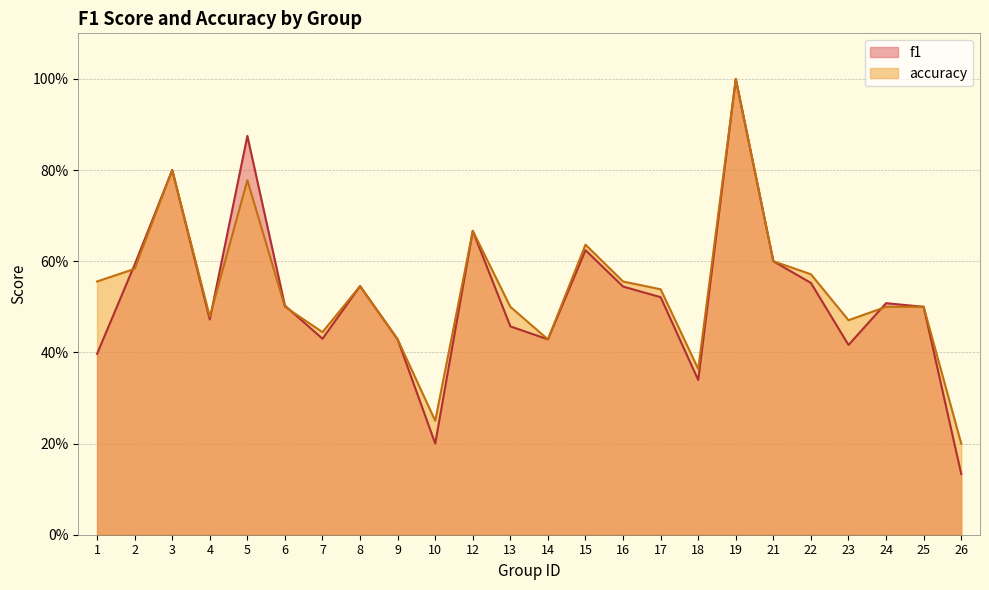

Is the value of f1 at 9 greater than the value of accuracy at 10?

Yes